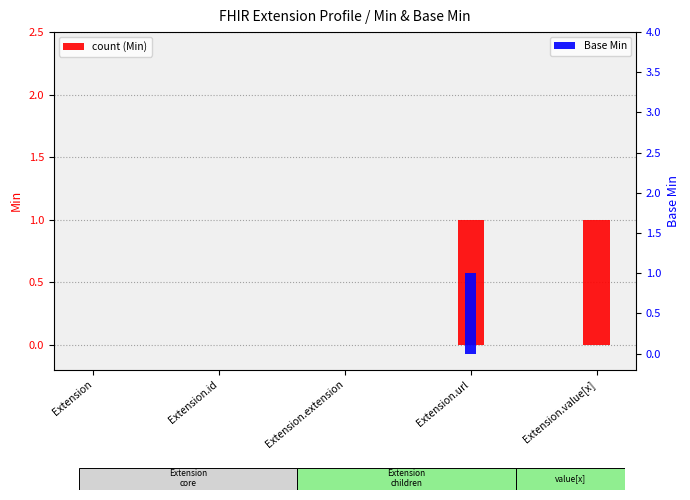

At which category is the sum across all series the highest?

Extension.url